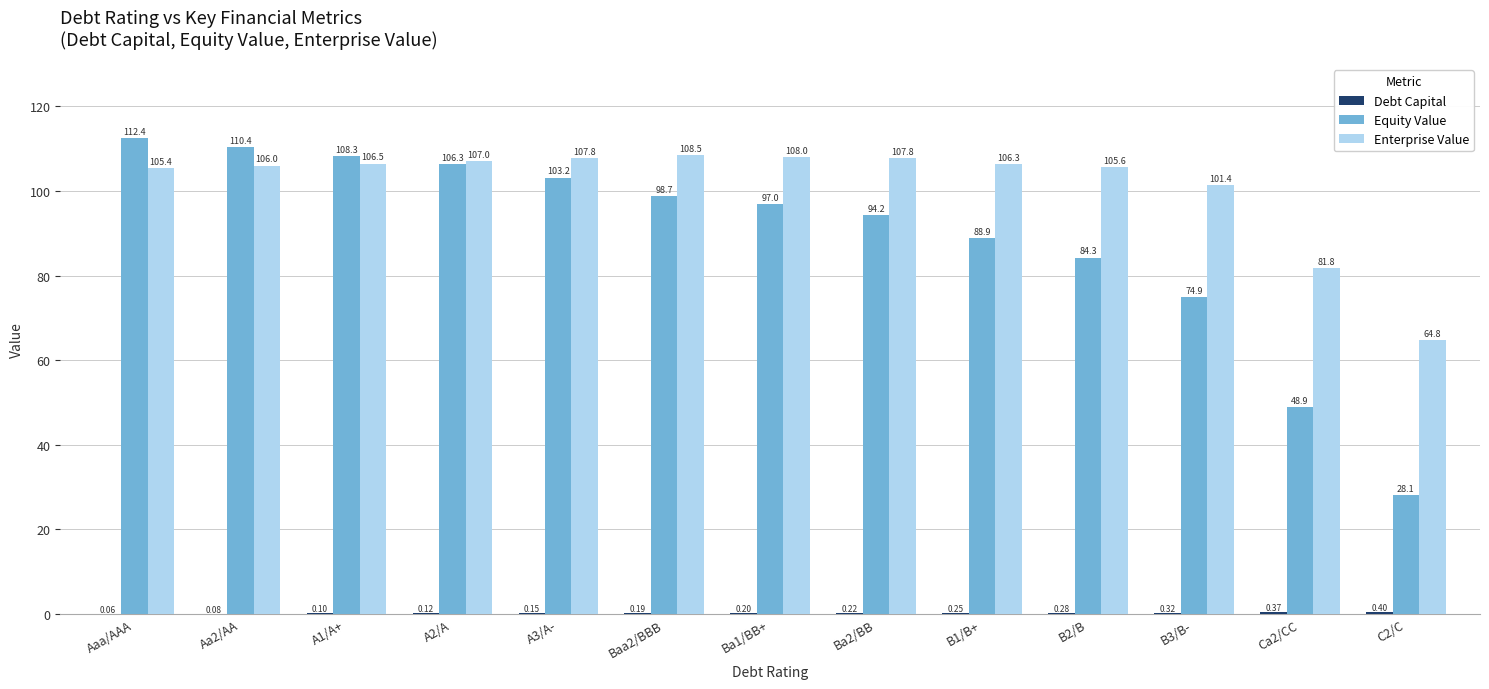

Is the value of Equity Value at Ba1/BB+ greater than the value of Enterprise Value at C2/C?

Yes